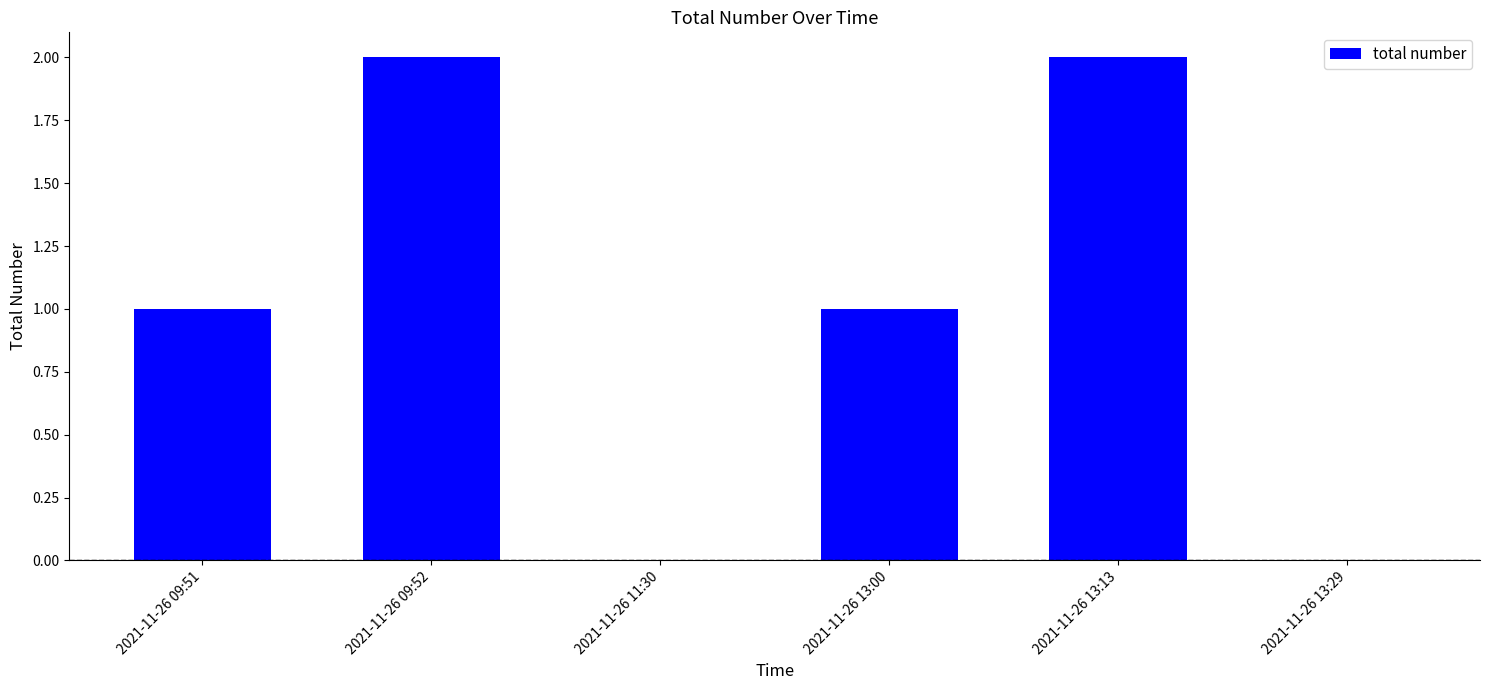

What is the sum of the values at 2021-11-26 13:00 and 2021-11-26 09:51?

2